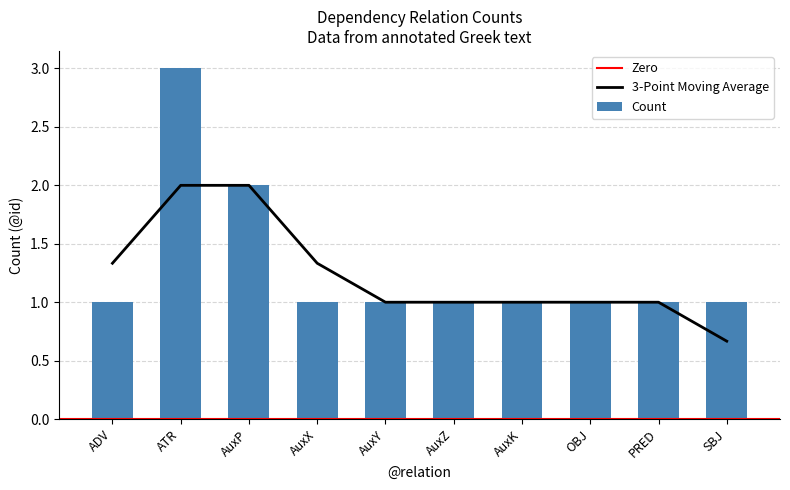

List the labels in order of value, smallest first.

ADV, AuxX, AuxY, AuxZ, AuxK, OBJ, PRED, SBJ, AuxP, ATR